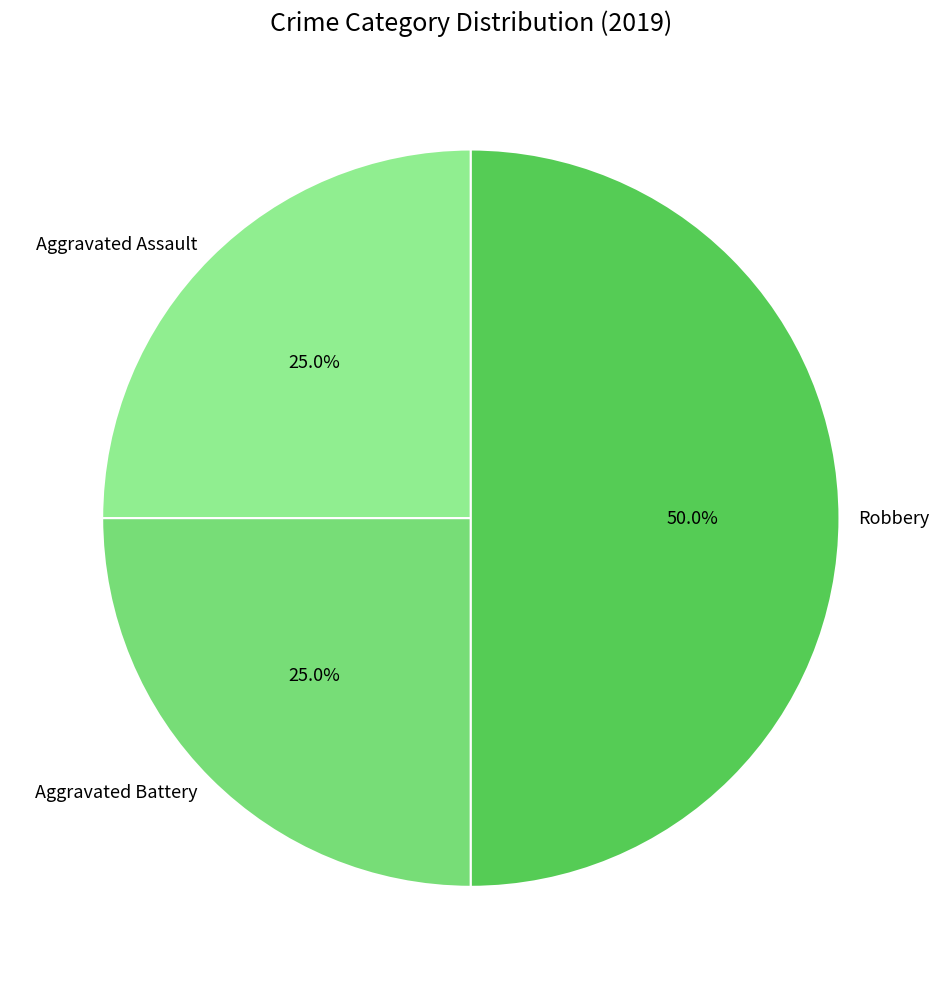

Between Robbery and Aggravated Assault, which is larger?

Robbery